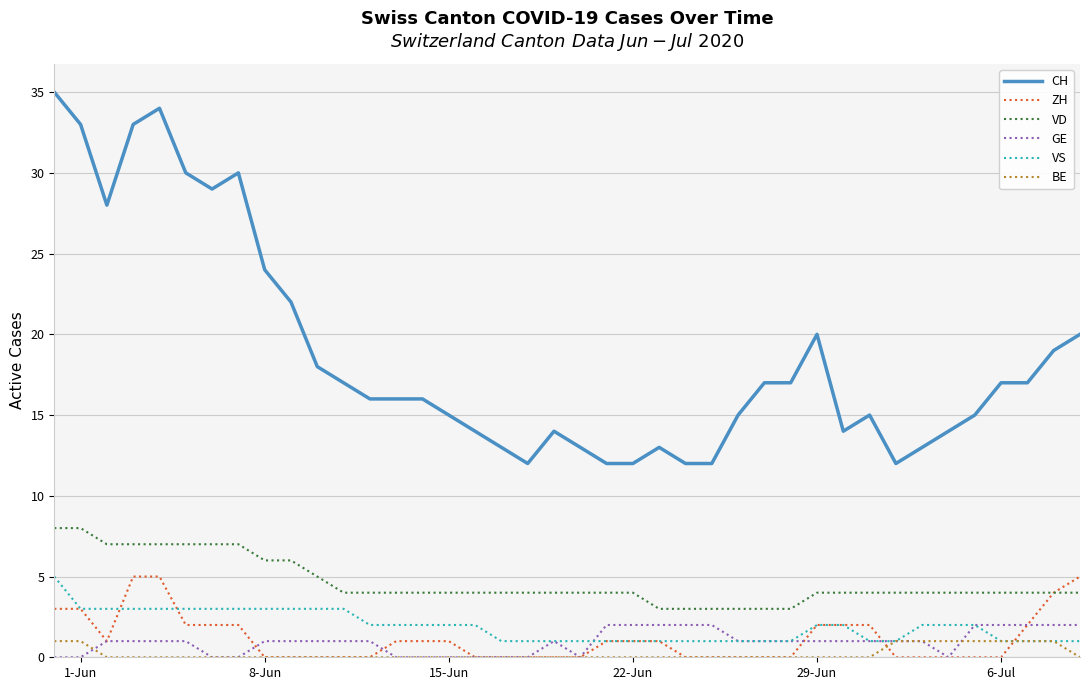

True or false: CH and VS intersect in this chart.

False